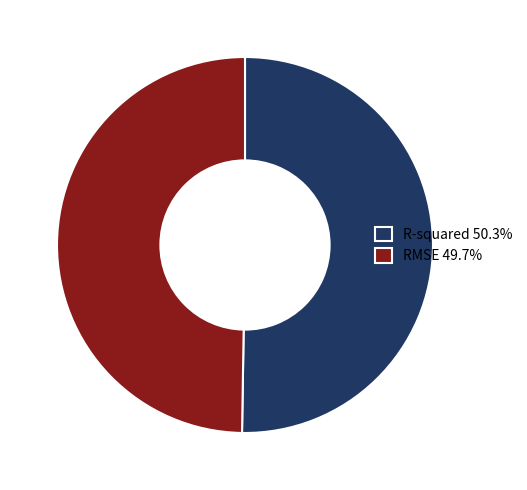

Combined, do R-squared 50.3% and RMSE 49.7% account for over 50%?

Yes